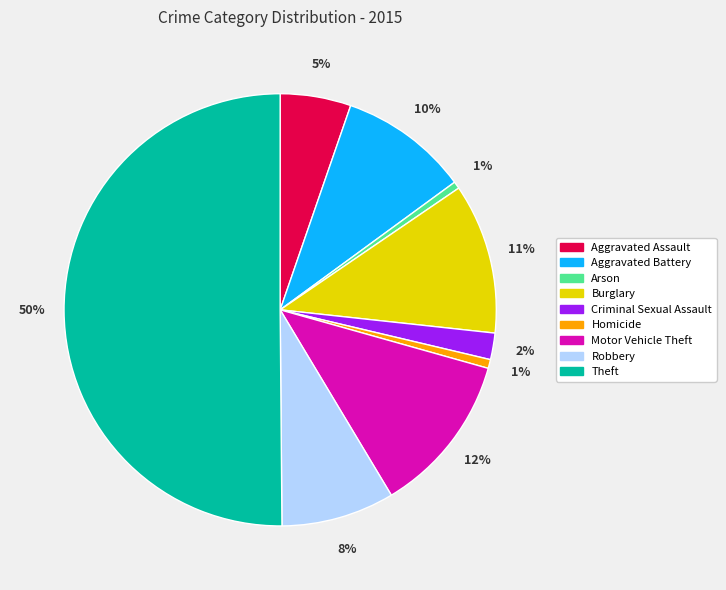

Count the number of slices in the pie.

9